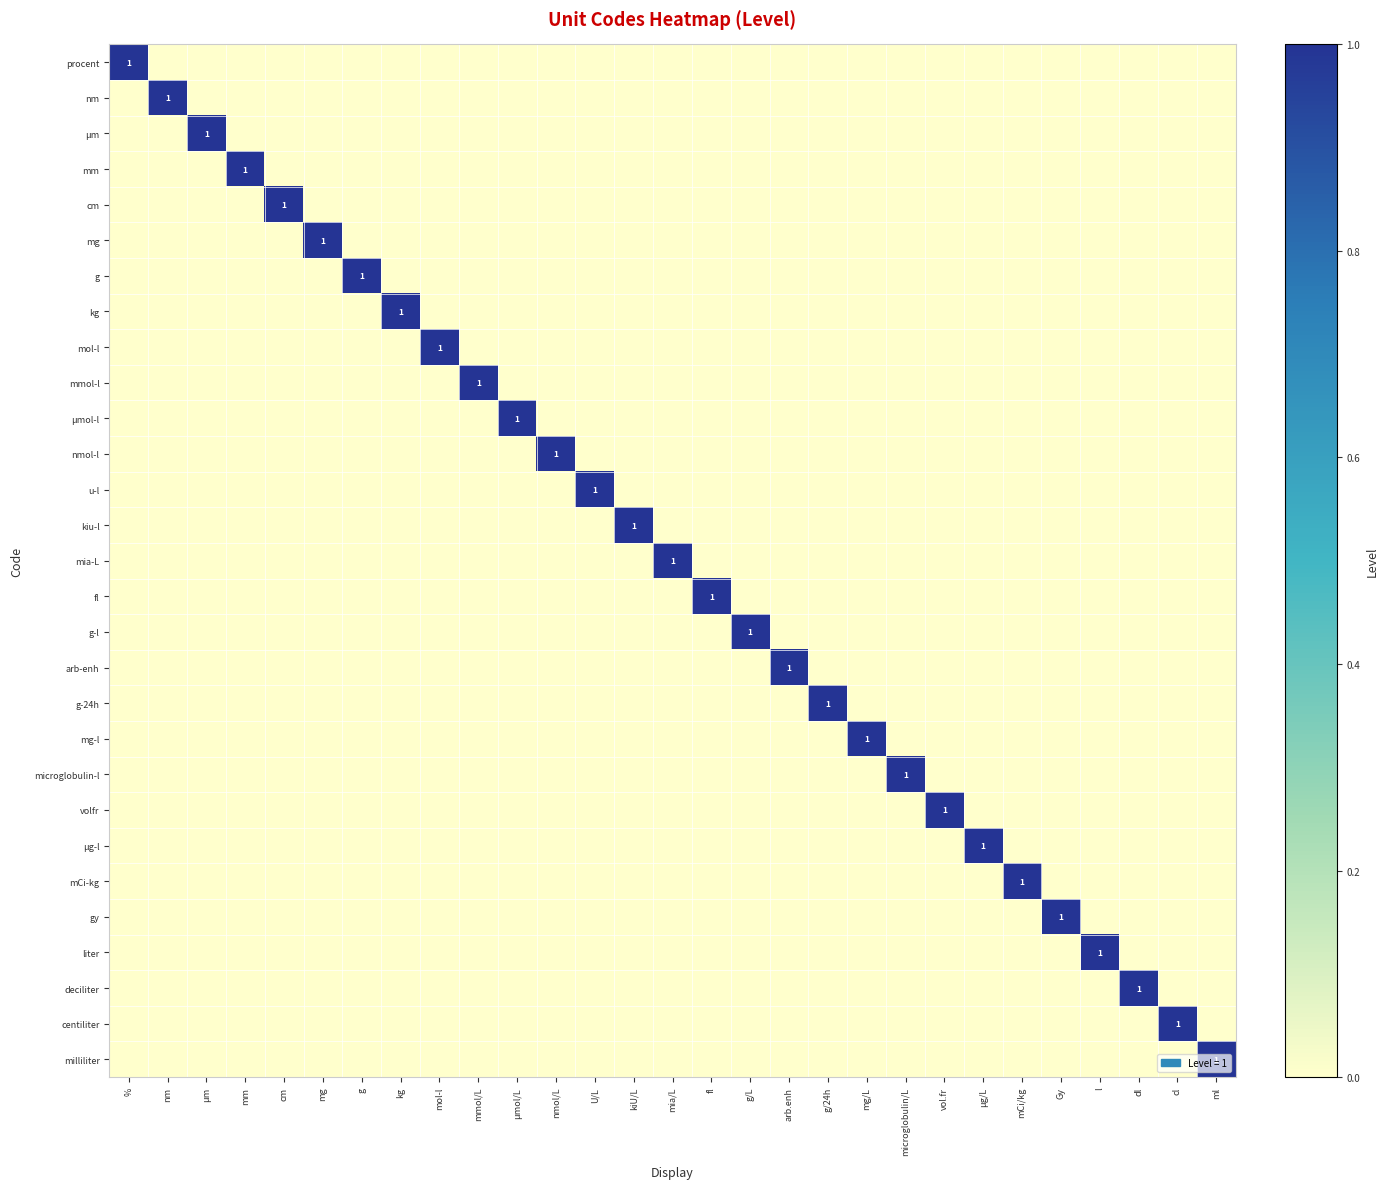

Is the value of mol-l at kg greater than the value of mia-L at kg?

No